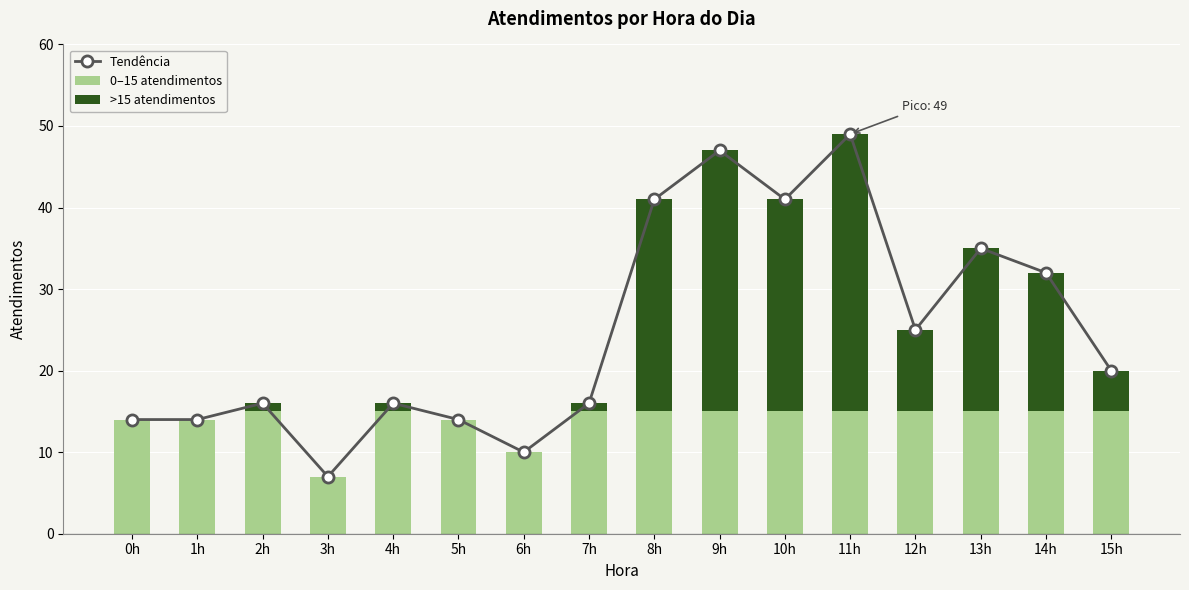

What is the sum of all Tendência values?

397